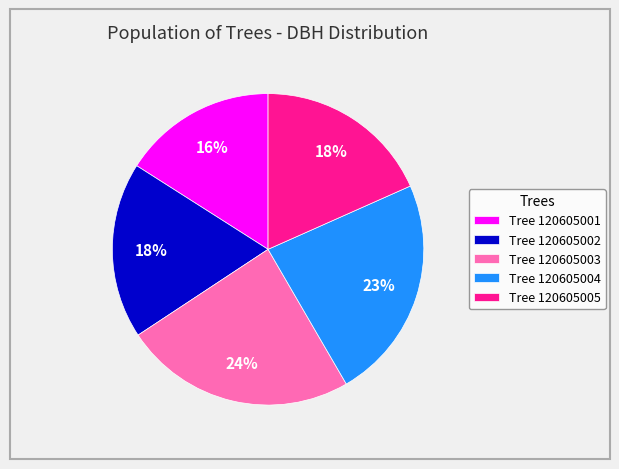

Approximately how many times larger is the value at Tree 120605001 compared to Tree 120605002?

0.9